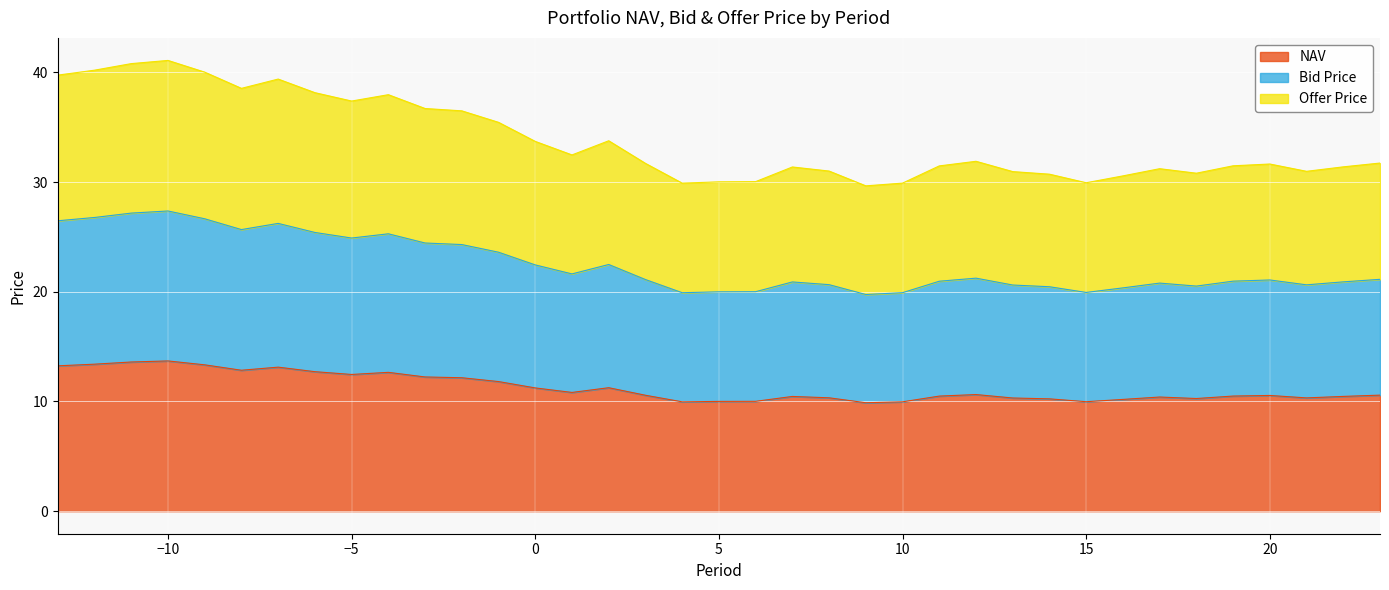

What value does the Bid Price series have at 7?

20.9